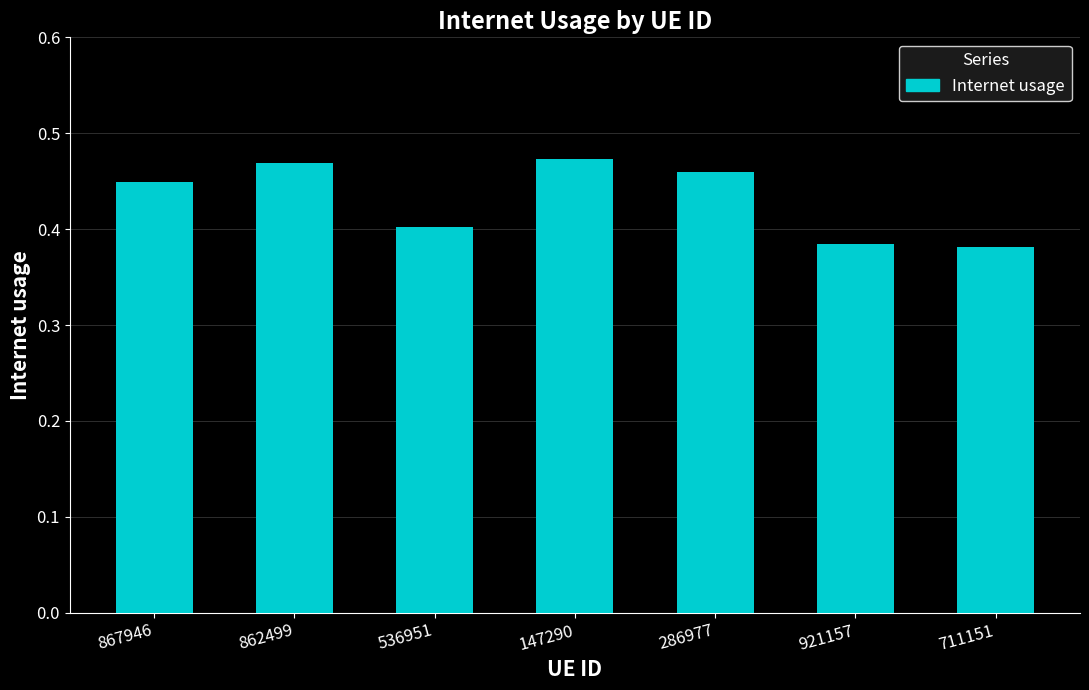

The chart shows a value of 0.7 at 862499. True or false?

False